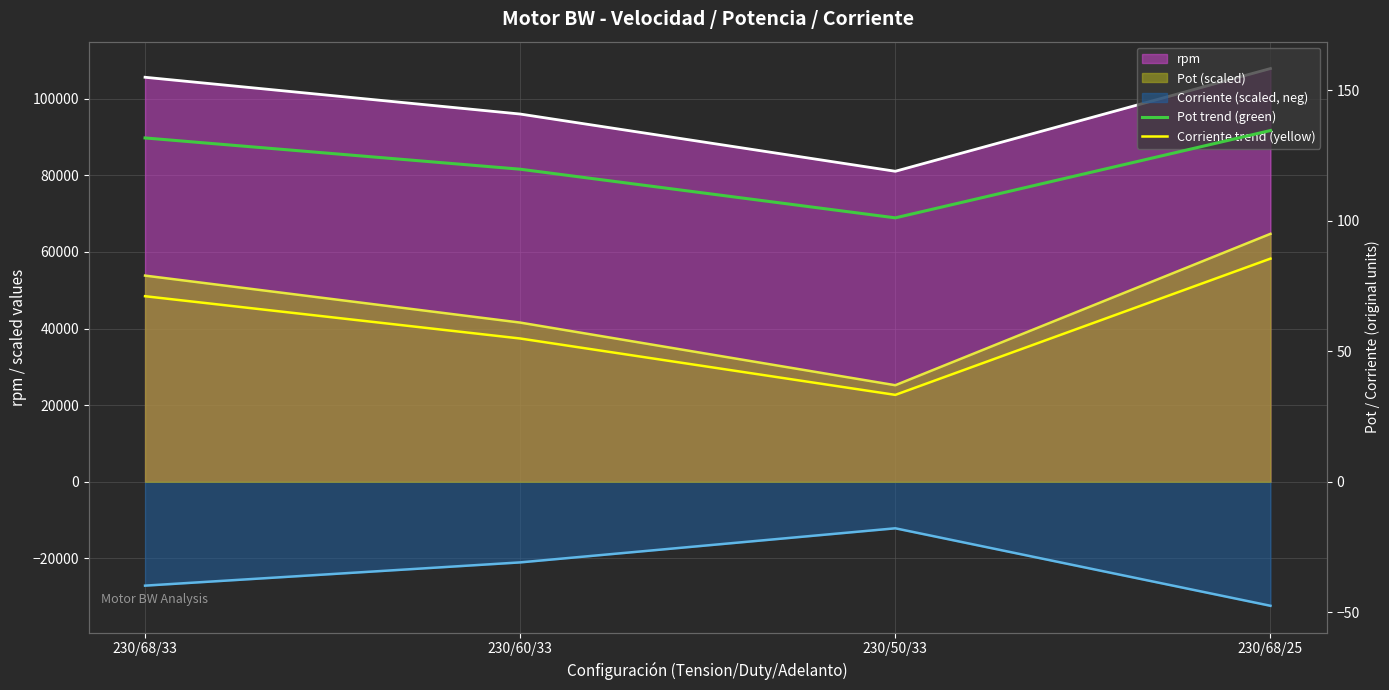

At which label does Corriente trend (yellow) first exceed 48443?

230/68/33